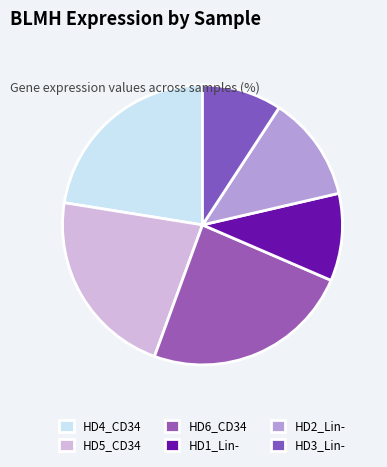

How many segments does this pie chart have?

6